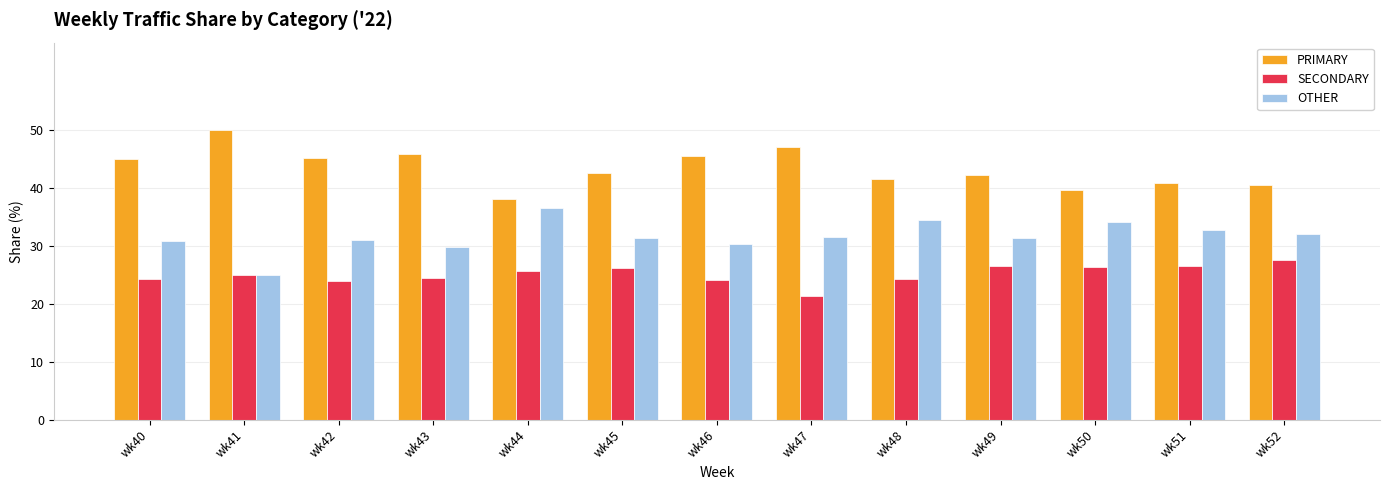

At how many categories does at least one series exceed 43?

6